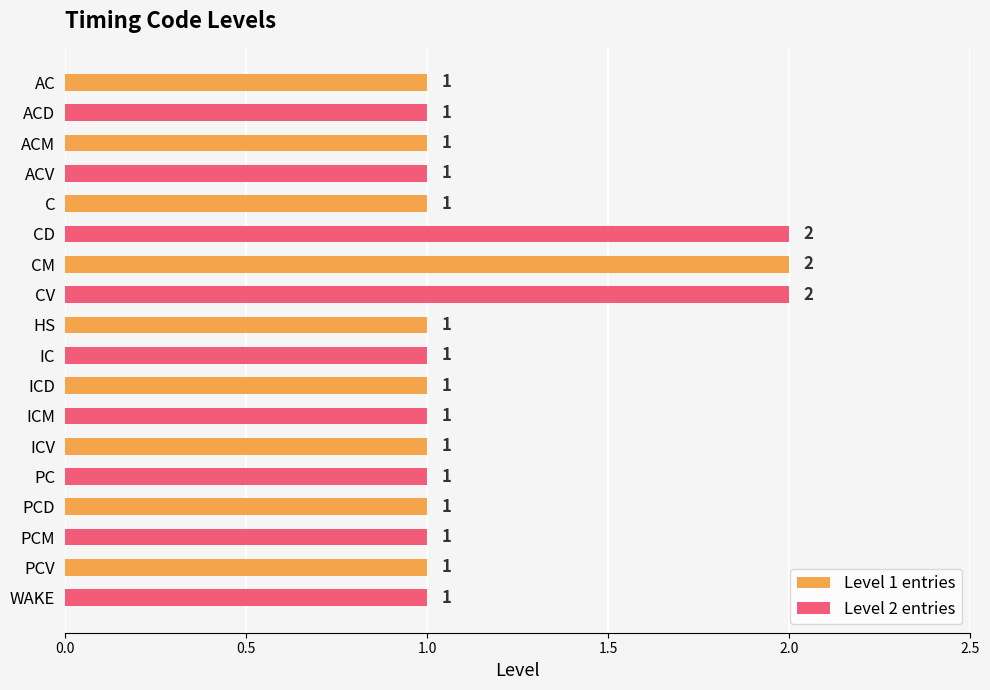

Is it true that Level 1 entries equals 1 at PCV?

True